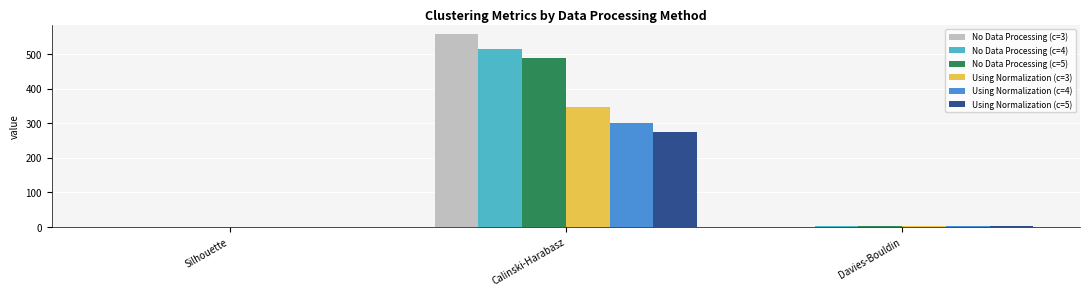

How many groups of bars are there?

3